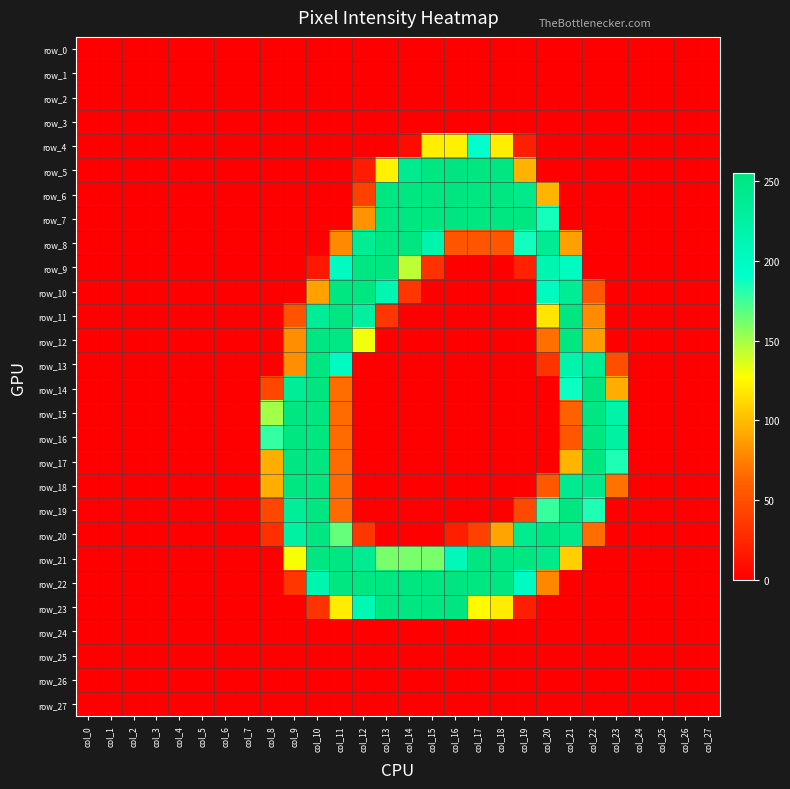

What is the greatest value displayed?

255